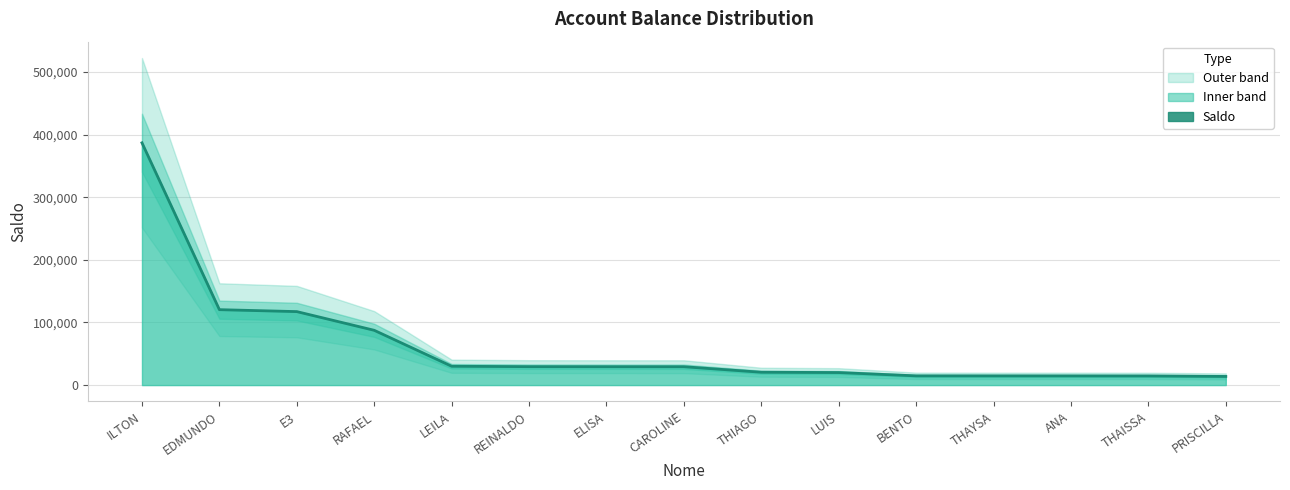

What position from the right is CAROLINE?

8